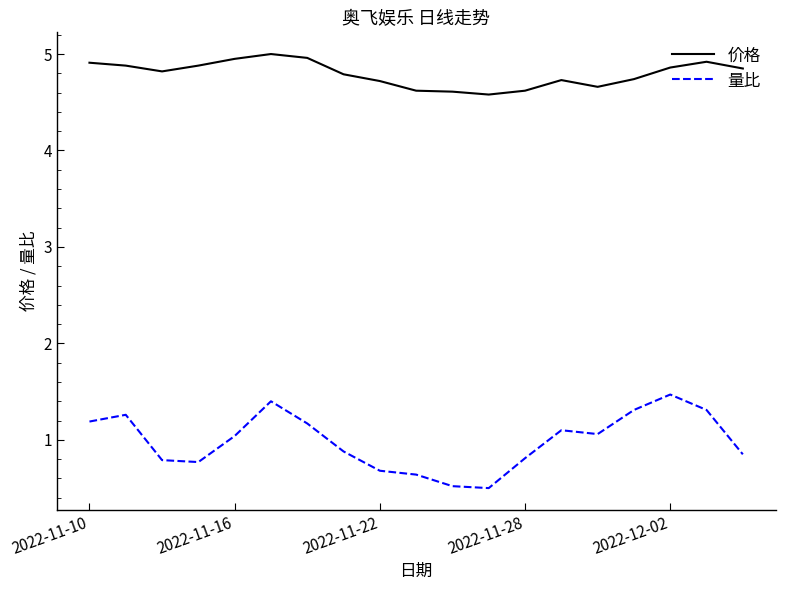

Which series has the largest total across all categories?

价格